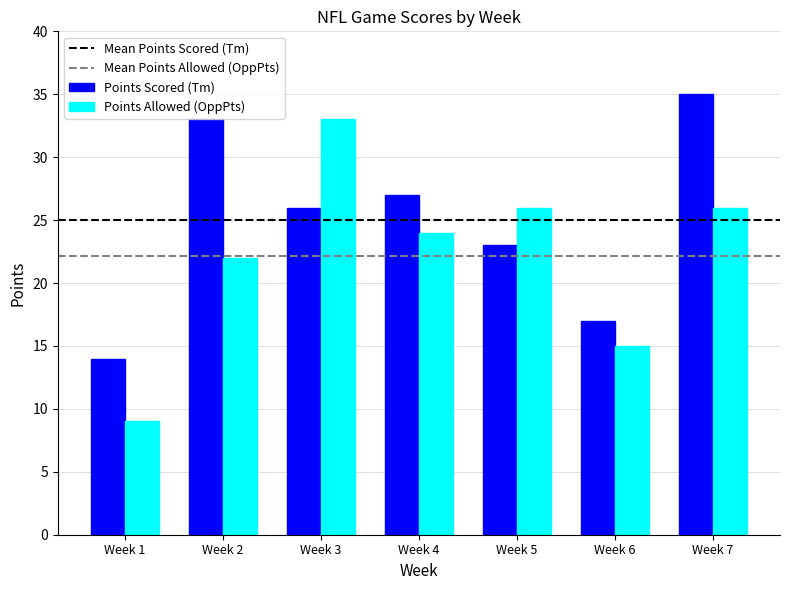

List the series in order of their overall mean, lowest first.

Points Allowed (OppPts), Points Scored (Tm)